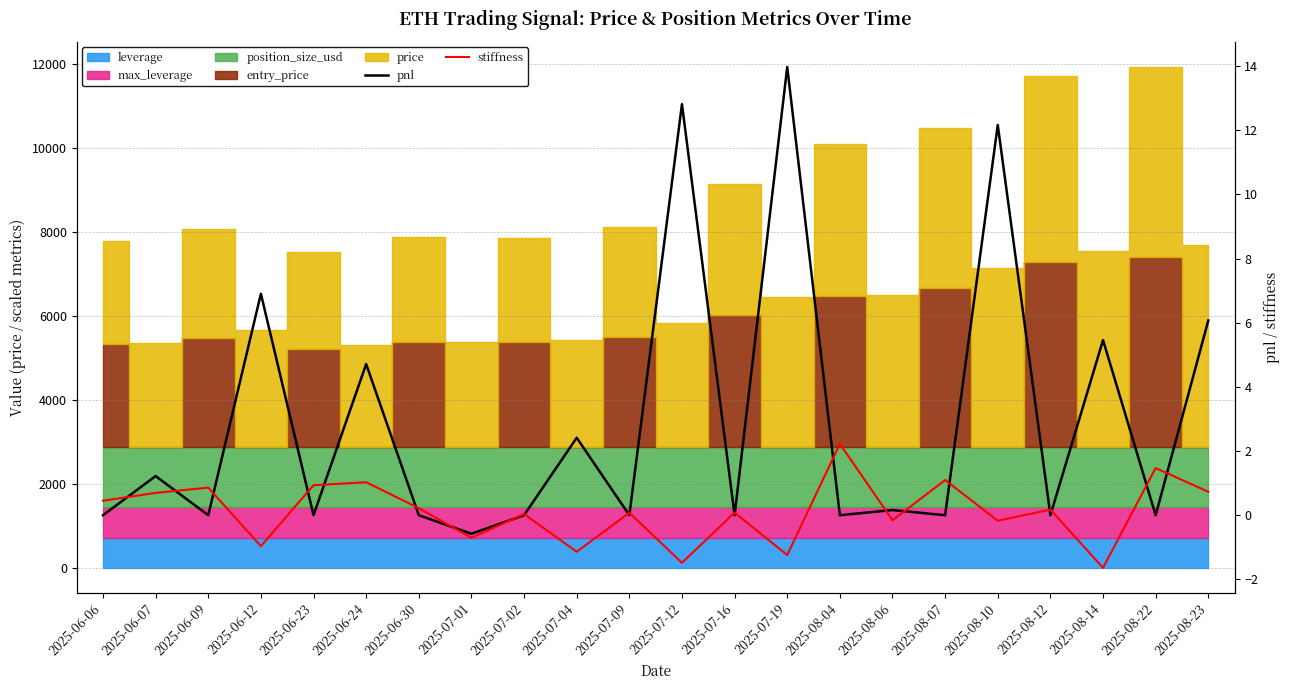

What is the sum of all pnl values?

65.3